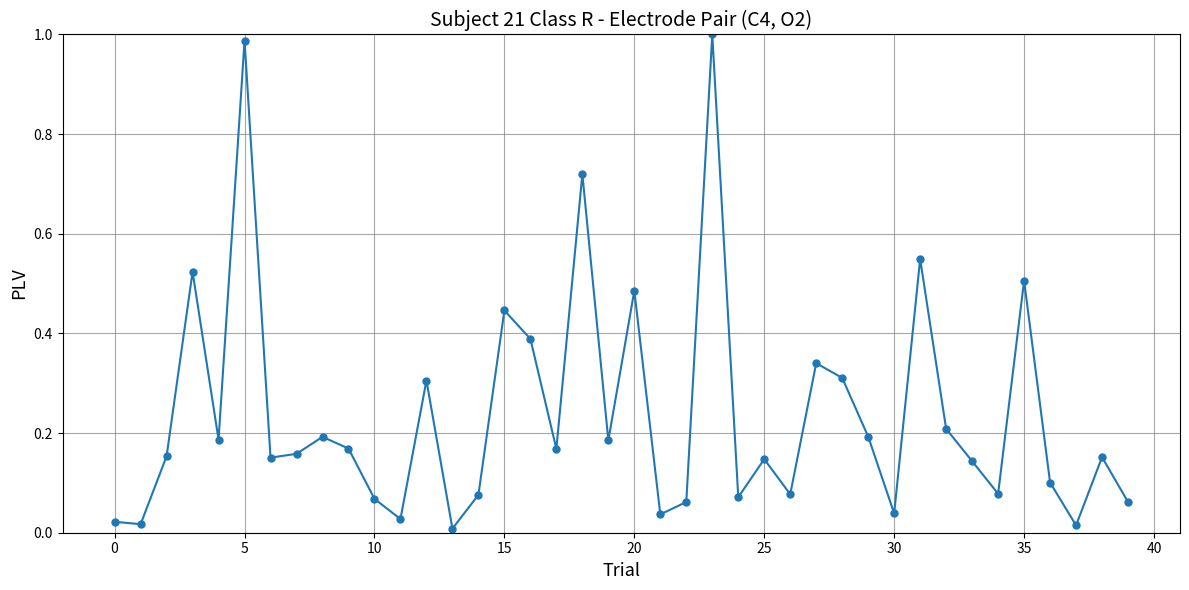

True or false: the data has more than 0 interior local peaks.

True